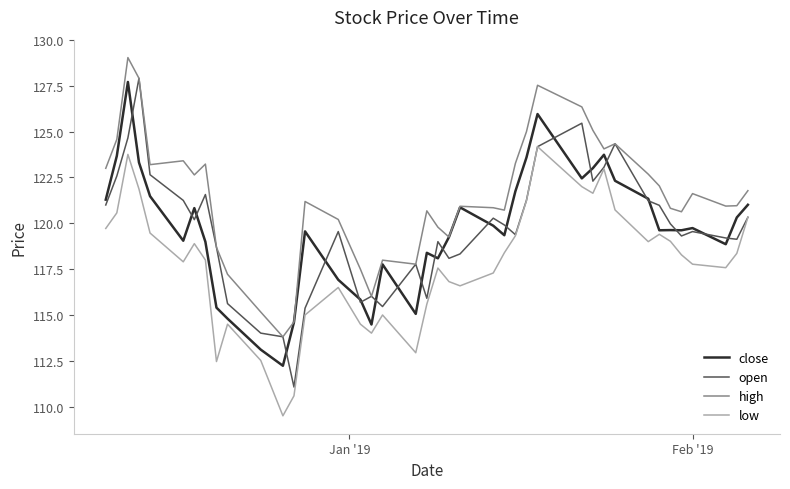

What is the maximum value shown in the chart?

129.0